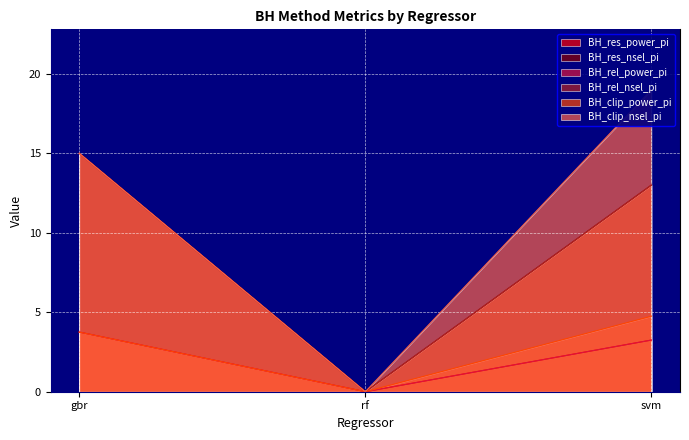

What is the sum of the BH_res_nsel_pi values at rf and gbr?

15.0